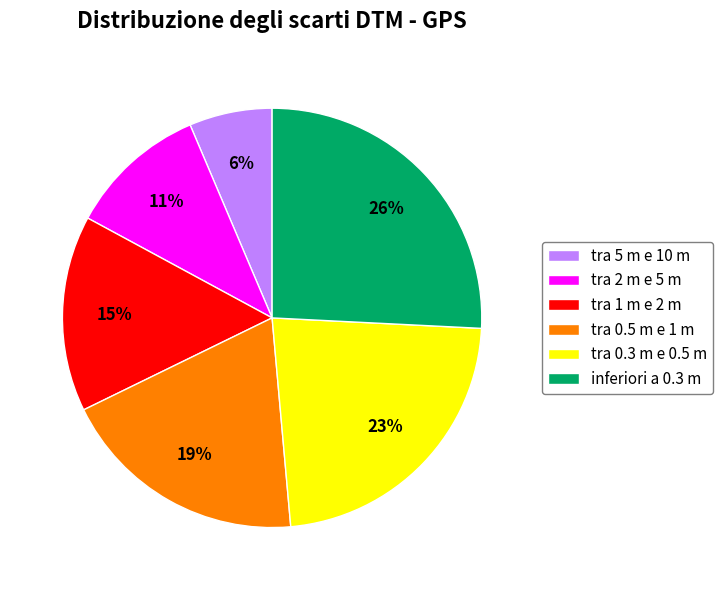

To the nearest percent, what is the combined percentage of tra 0.5 m e 1 m and inferiori a 0.3 m?

45%